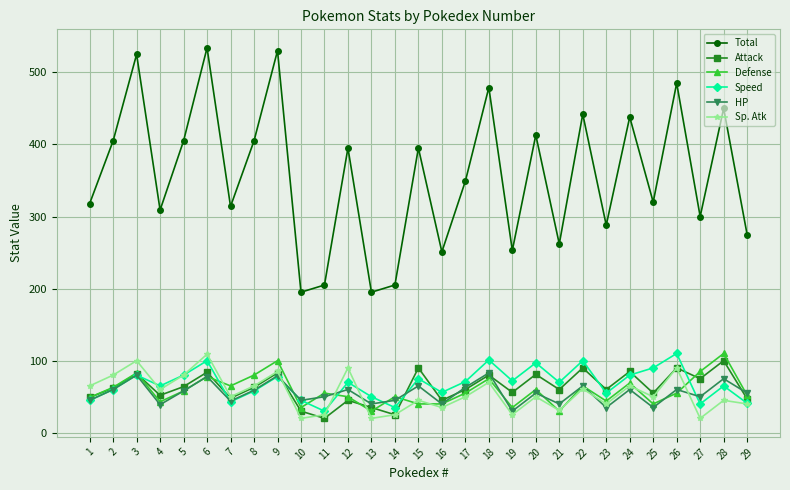

Which series has the largest range (max minus min)?

Total